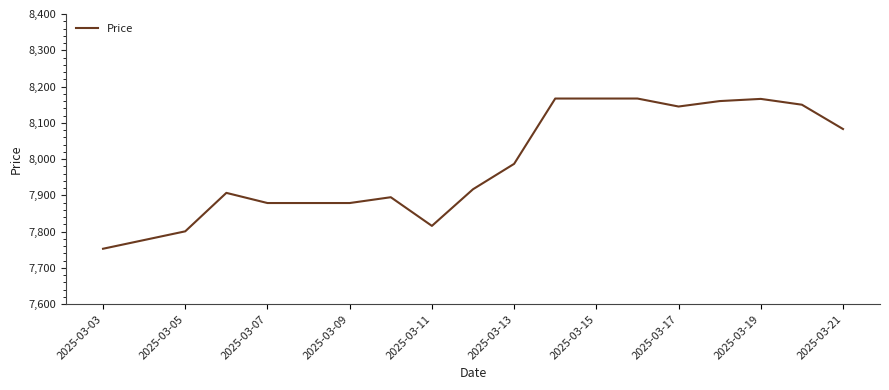

What is the smallest value displayed?

7753